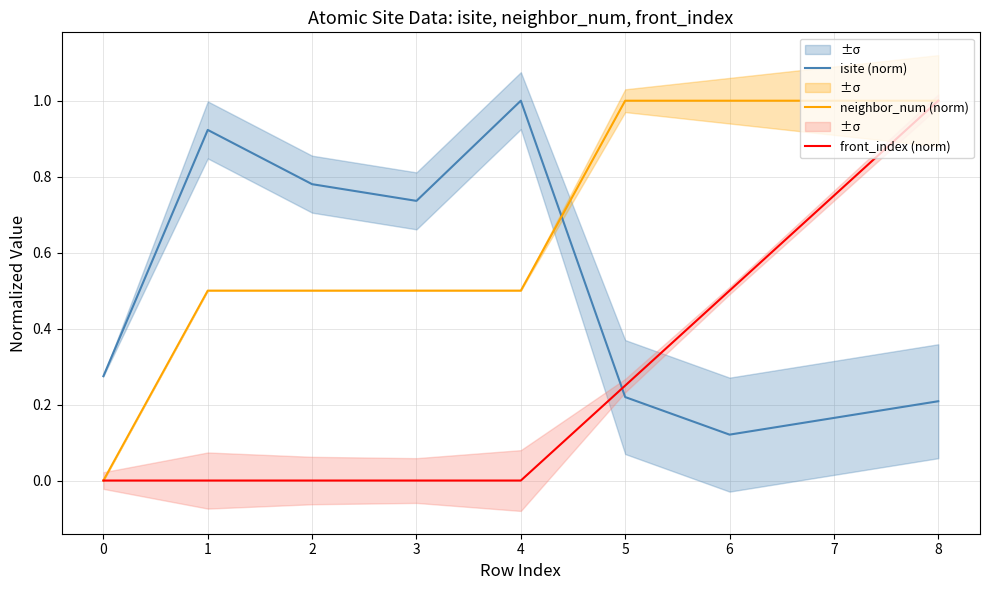

Reading left to right, what are all the values shown in this chart?

isite (norm): 0=0.3	1=0.9	2=0.8	3=0.7	4=1.0	5=0.2	6=0.1	7=0.2	8=0.2
neighbor_num (norm): 0=0.0	1=0.5	2=0.5	3=0.5	4=0.5	5=1.0	6=1.0	7=1.0	8=1.0
front_index (norm): 0=0.0	1=0.0	2=0.0	3=0.0	4=0.0	5=0.2	6=0.5	7=0.8	8=1.0